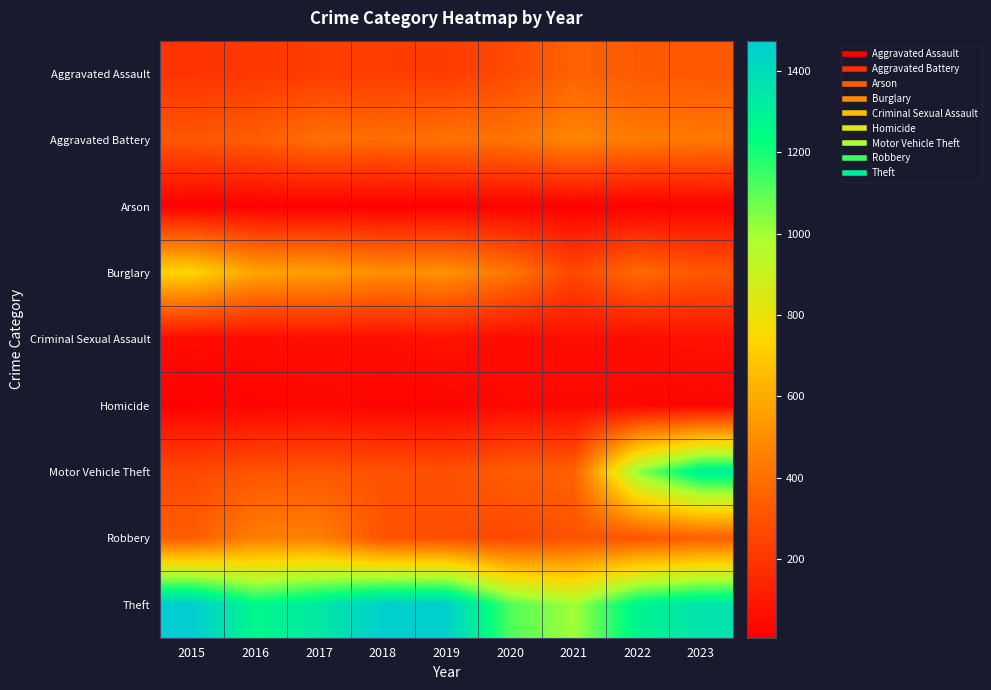

At 2021, list the series in order from largest to smallest.

Theft, Aggravated Battery, Aggravated Assault, Motor Vehicle Theft, Robbery, Burglary, Criminal Sexual Assault, Homicide, Arson